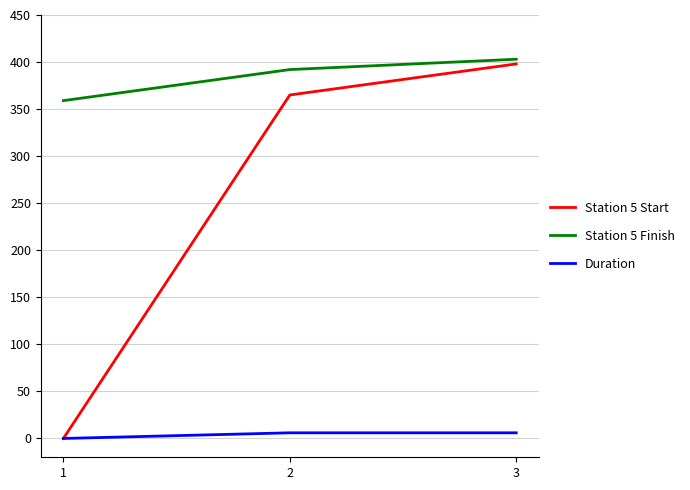

Reading left to right, what are all the values shown in this chart?

Station 5 Start: 0	365	398
Station 5 Finish: 359	392	403
Duration: 0	6	6